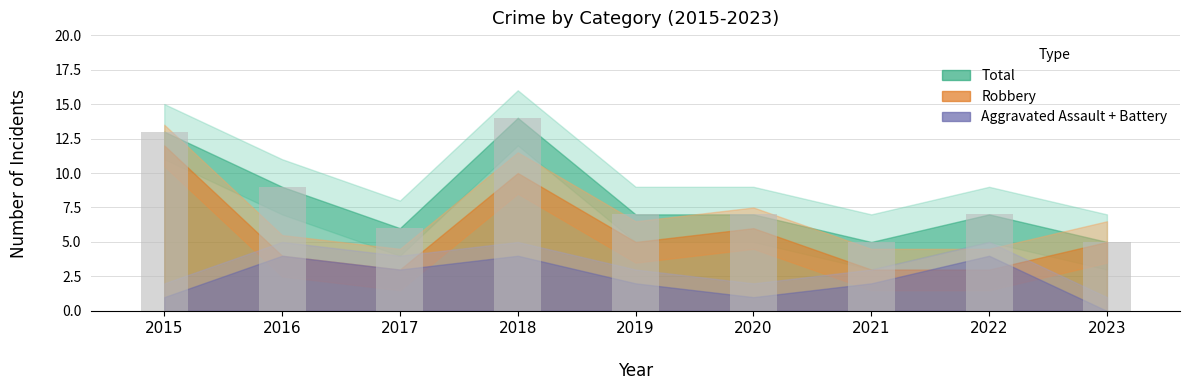

What is the ratio of the value at 2022 to the value at 2017?

1.2